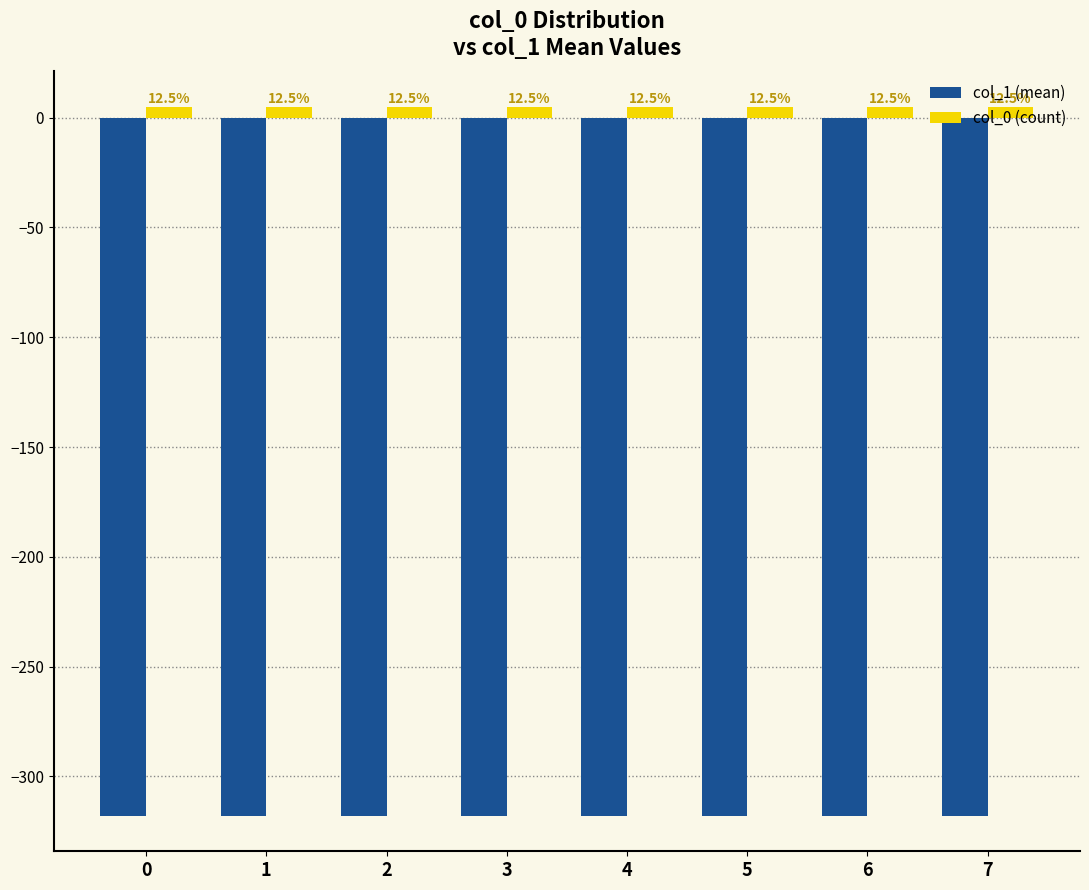

At 3, list the series in order from largest to smallest.

col_0 (count), col_1 (mean)